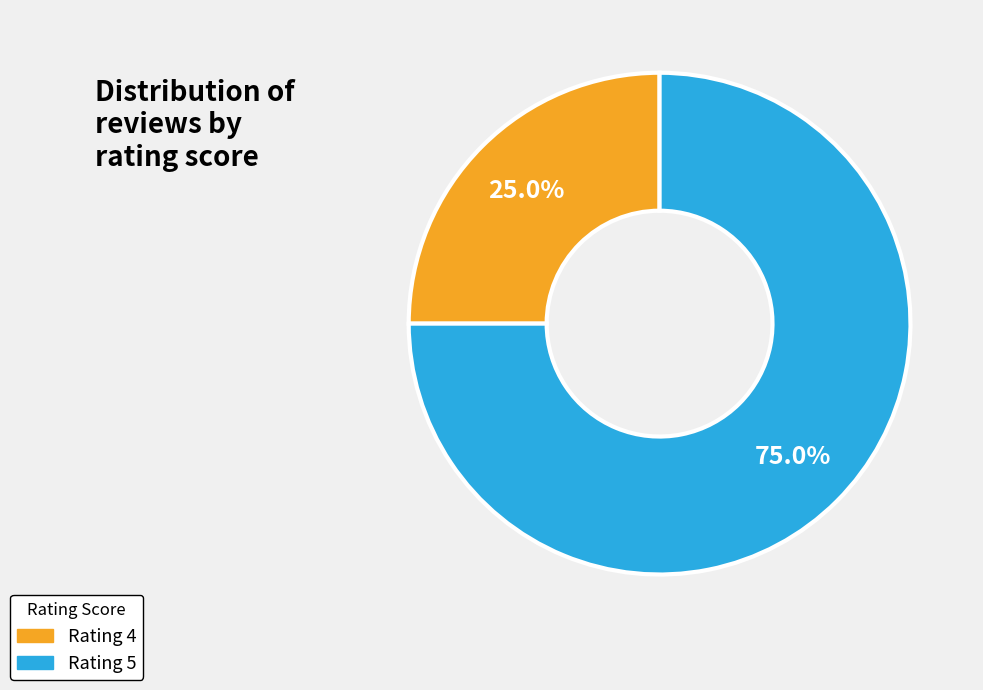

Is there any slice that represents more than half of the pie?

Yes